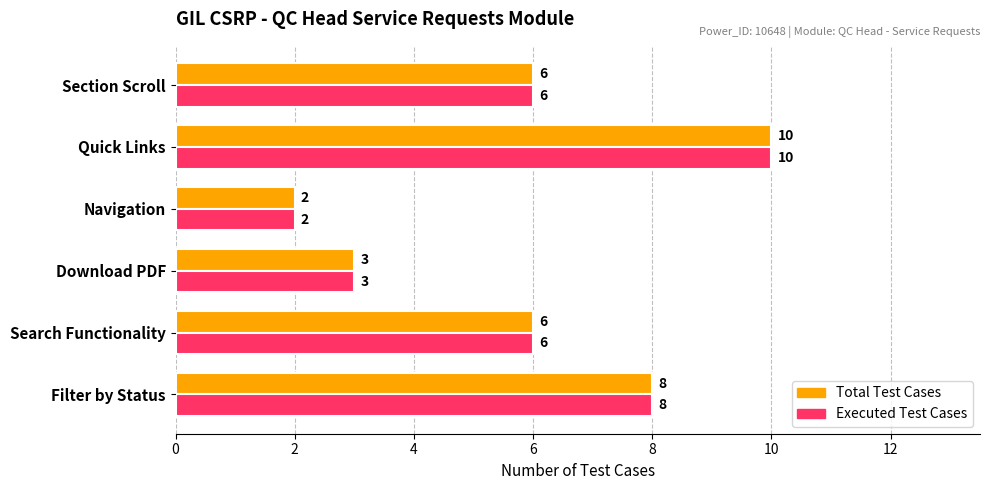

Which category has the lowest value in the Executed Test Cases series?

Navigation